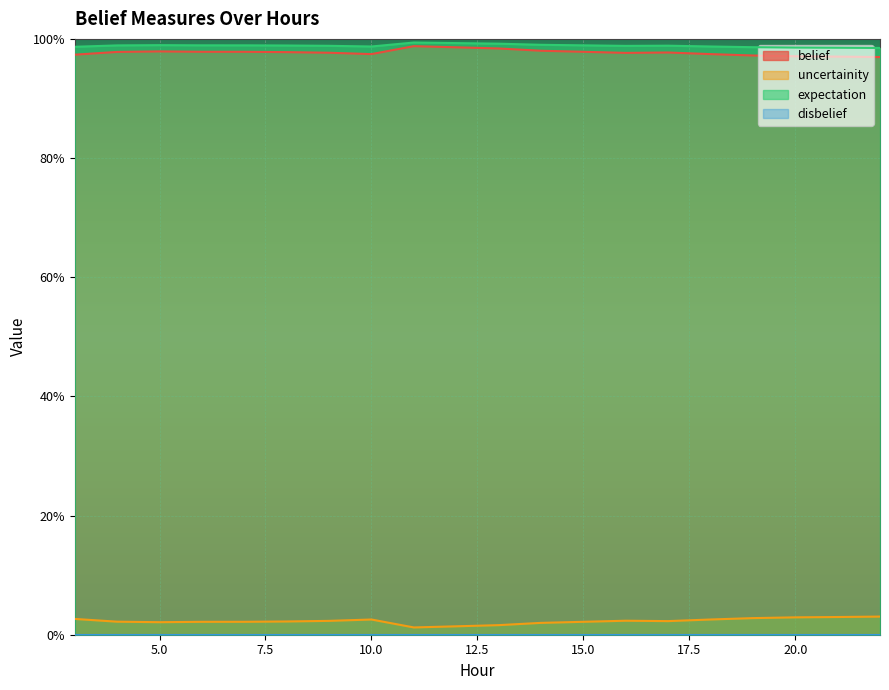

At how many categories does at least one series exceed 0?

20